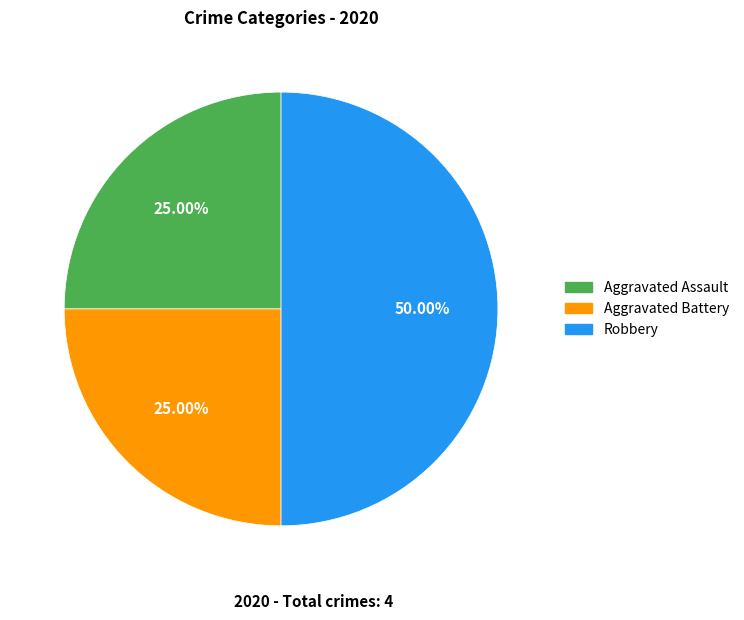

What is the total percentage of Aggravated Assault and Robbery?

75.0%